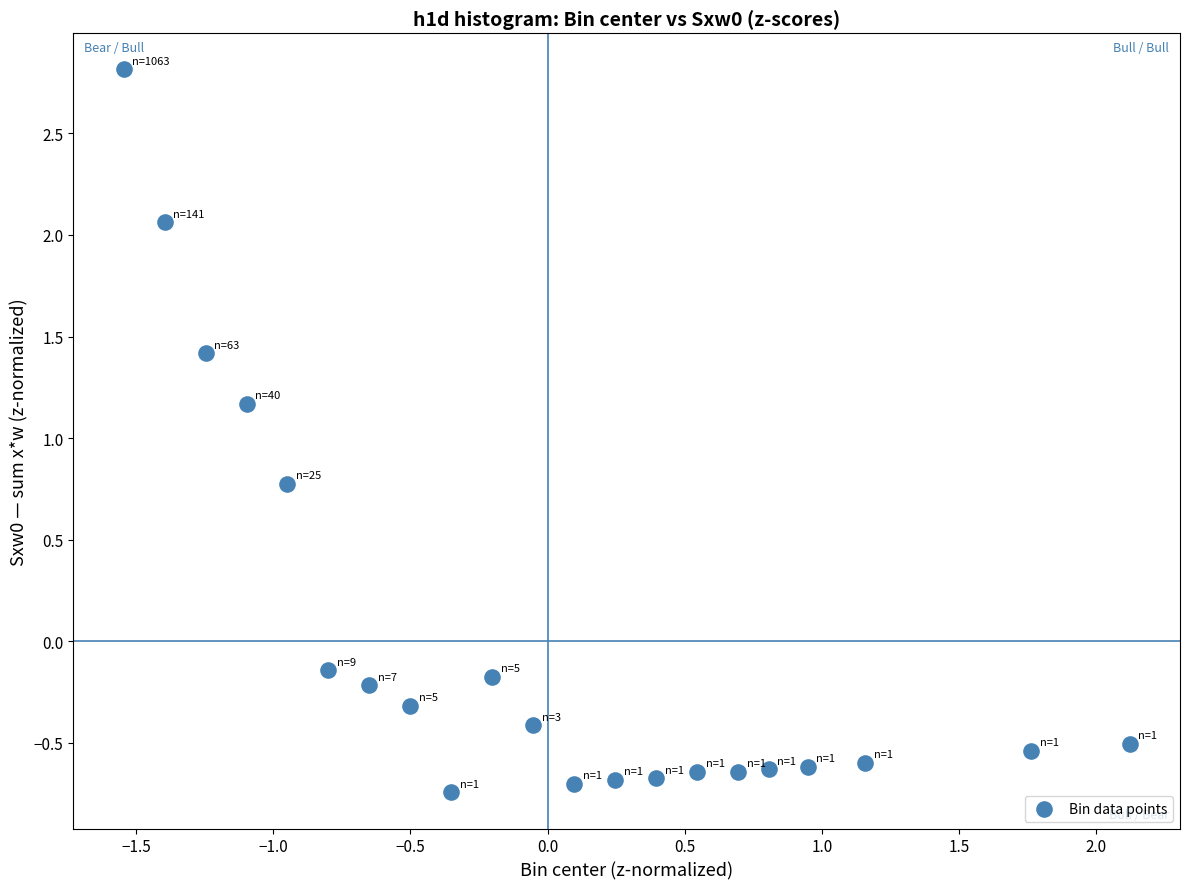

What is the range of Y values (max minus min)?

3.6